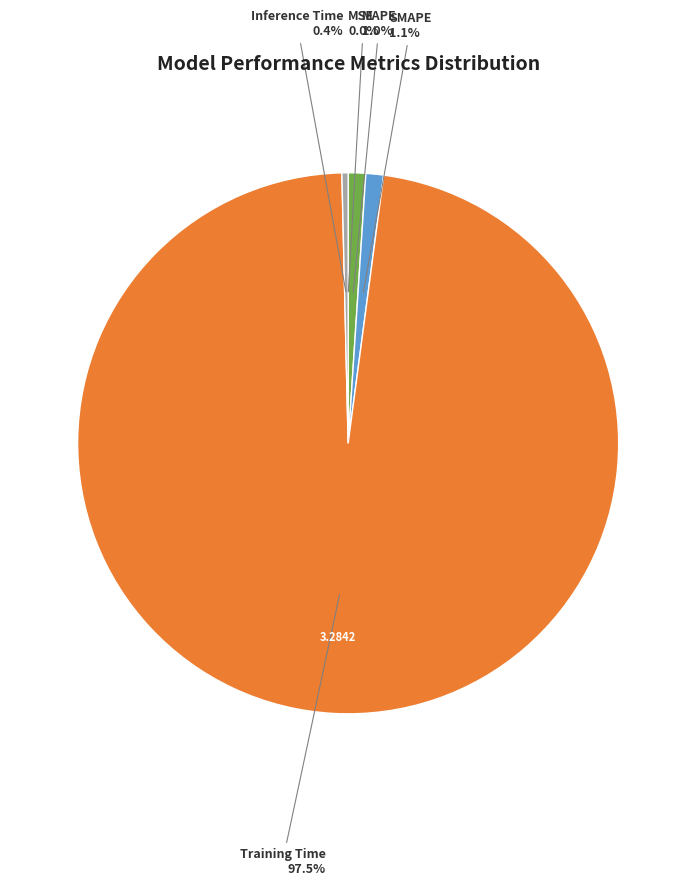

Do SMAPE and Inference Time together represent more than half of the pie?

No